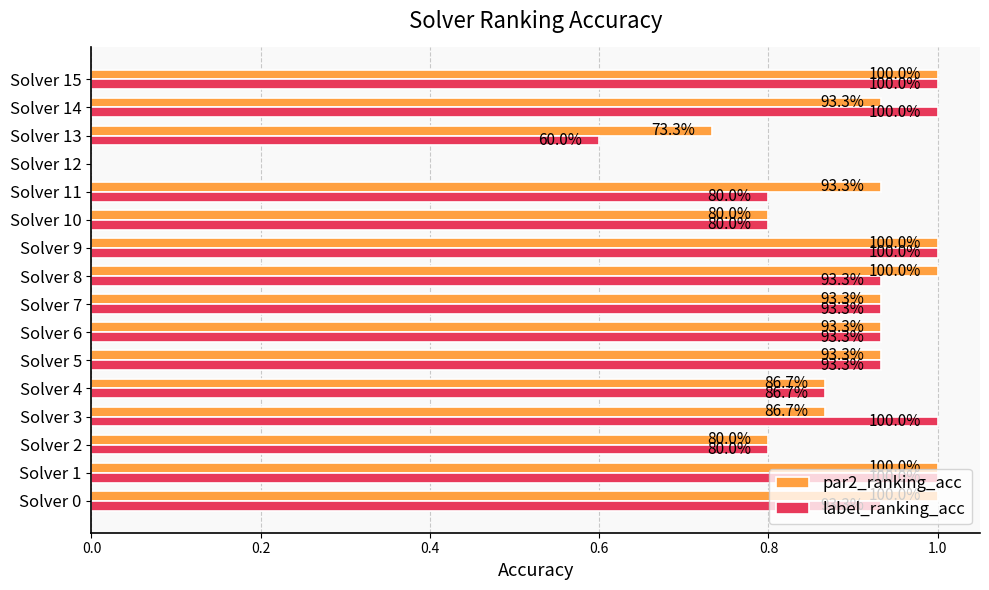

How many data points in par2_ranking_acc are above 0?

15